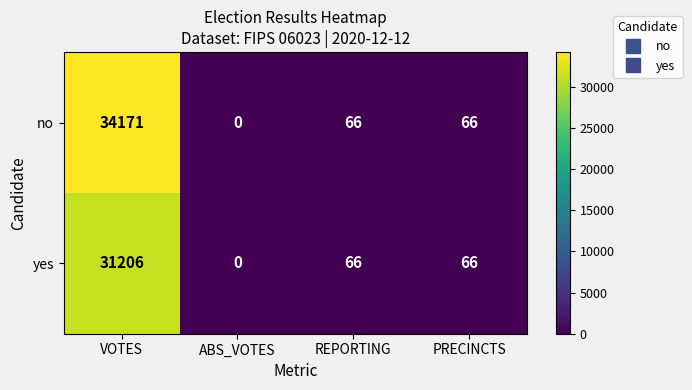

What is the sum of the no values at VOTES and ABS_VOTES?

34171